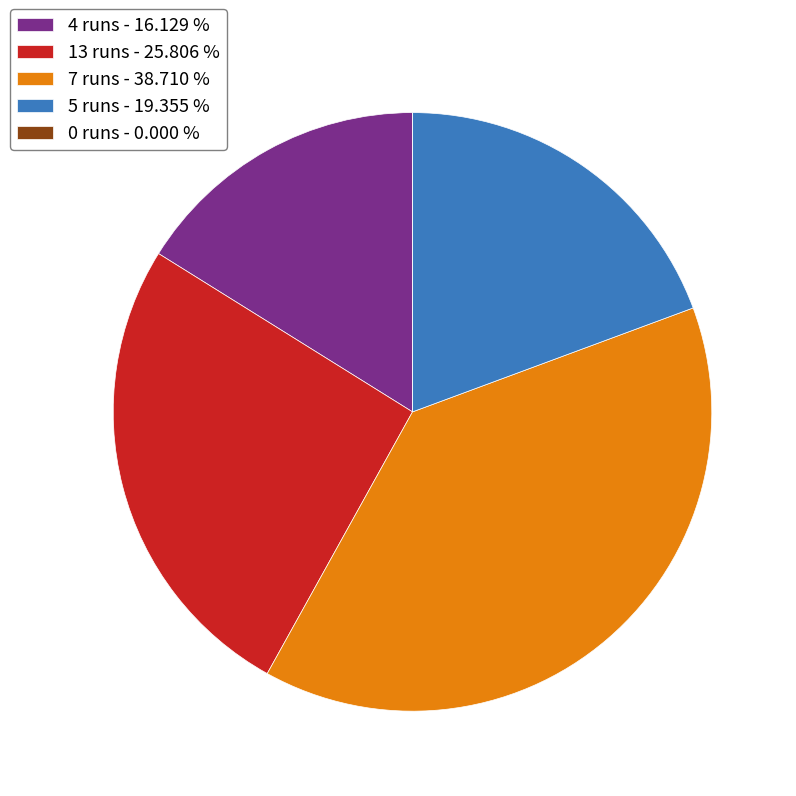

Does any single category account for the majority?

No